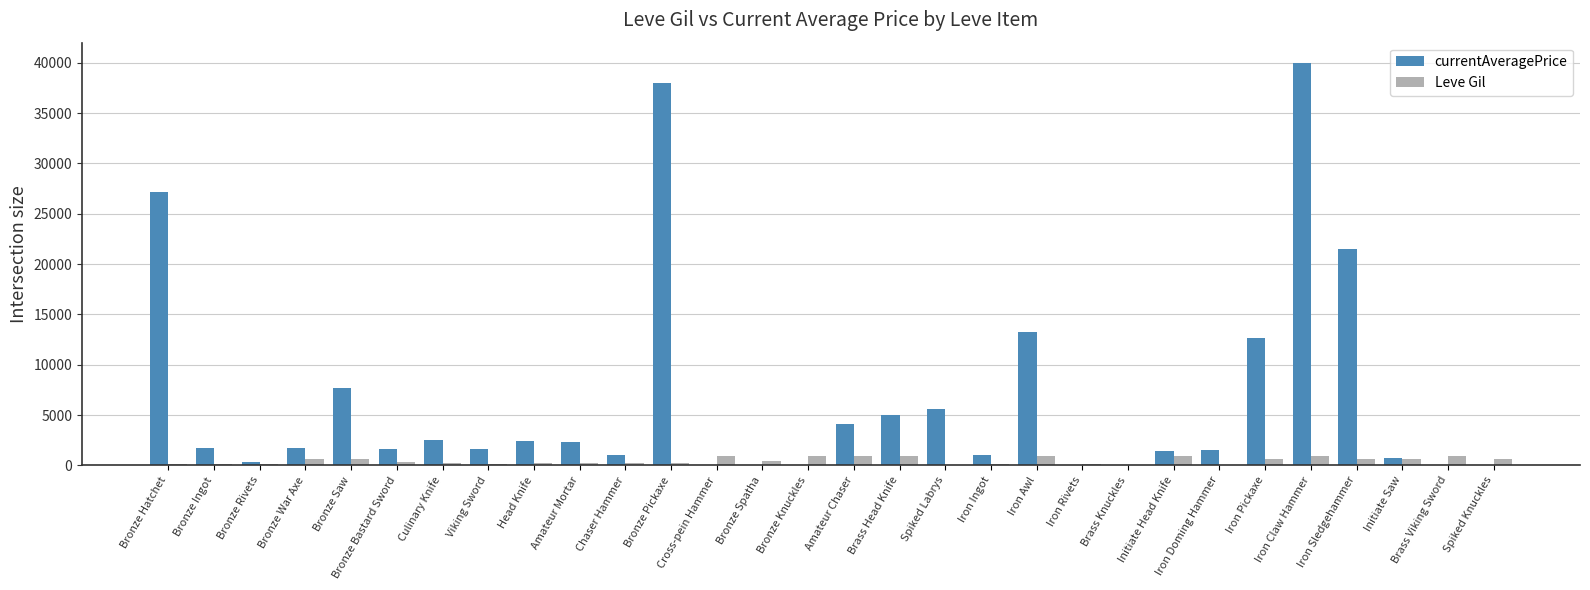

At which category is the sum across all series the highest?

Iron Claw Hammer